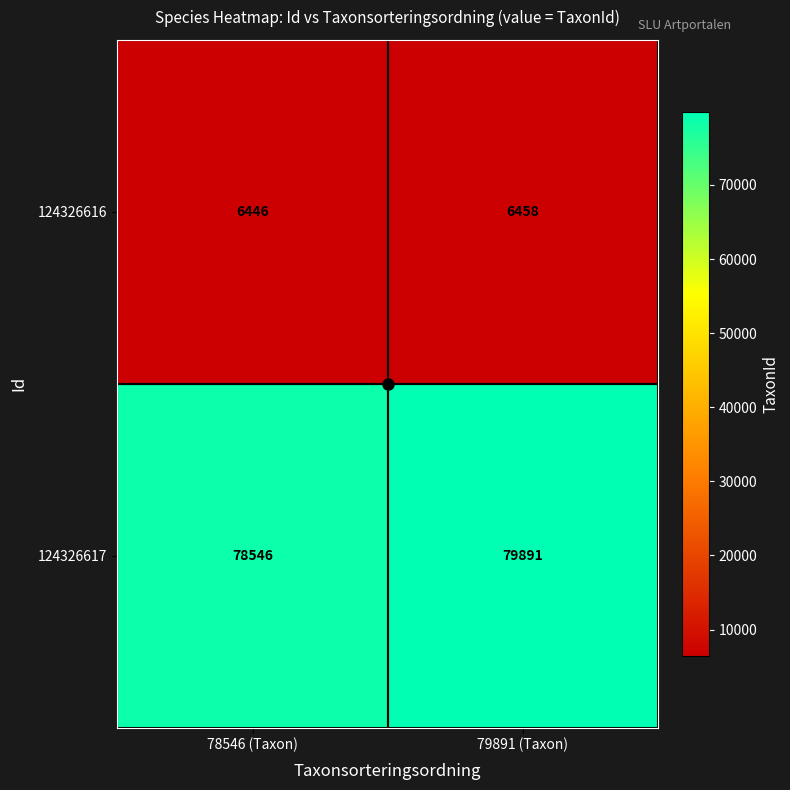

Is it true that 124326616 equals 6446 at 78546 (Taxon)?

True